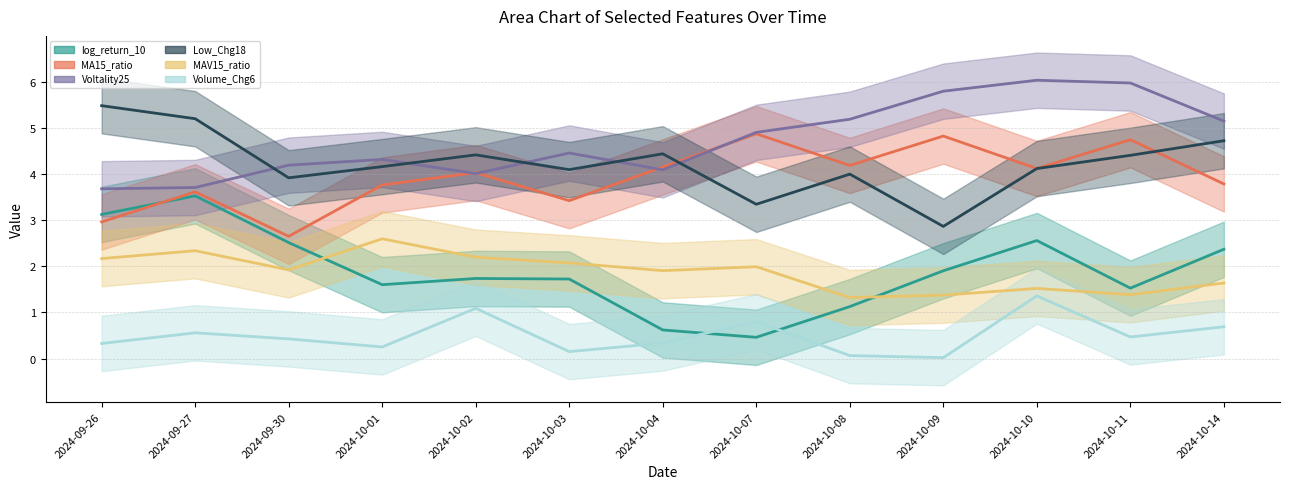

What is the approximate value of MA15_ratio at 2024-10-11?

4.7